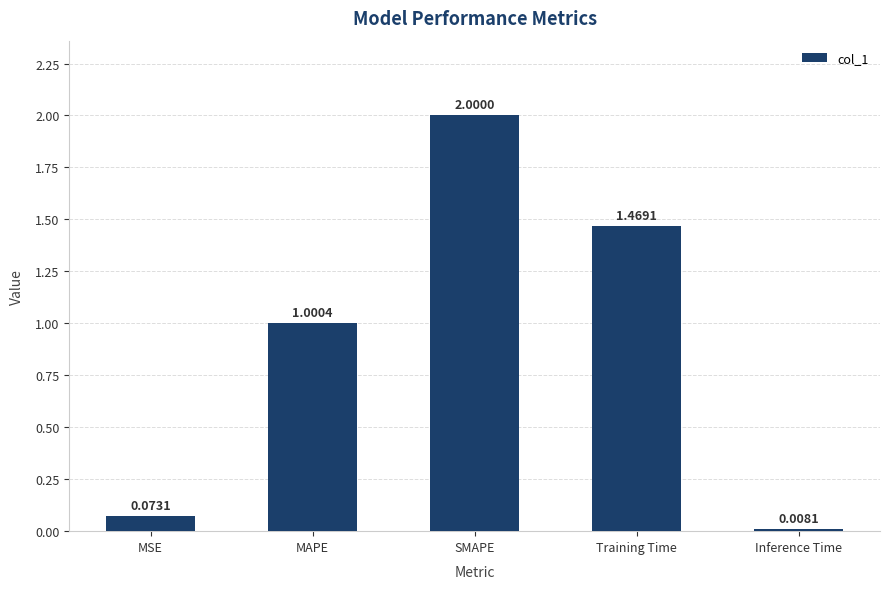

Where is the data nearest to the value 1?

MAPE